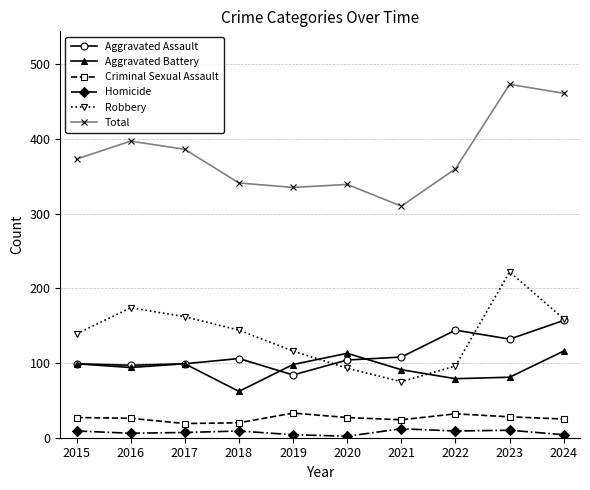

At which label is Robbery closest to 148?

2018